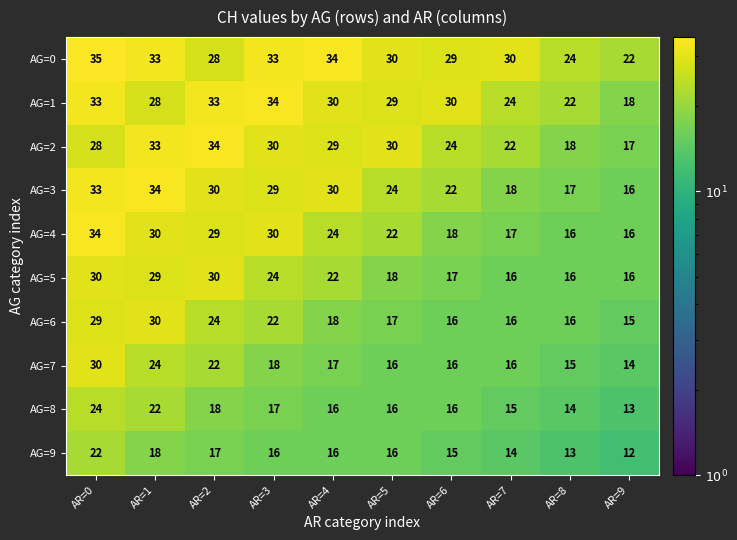

What is the average value of the AG=4 series?

24